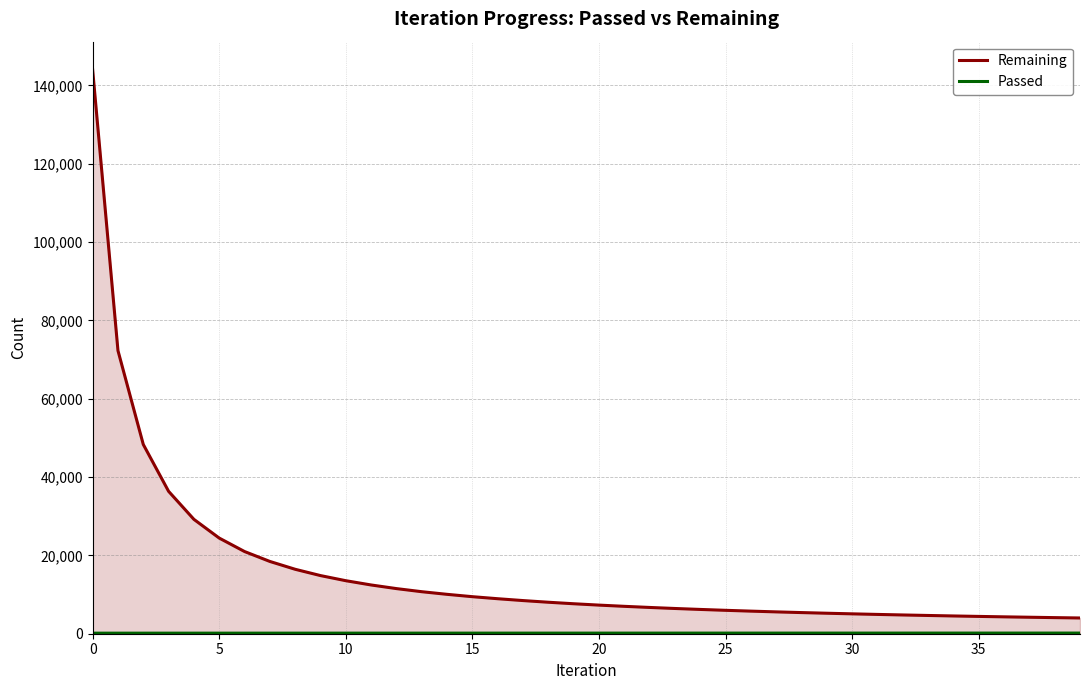

What value does the Passed series have at 26?

160